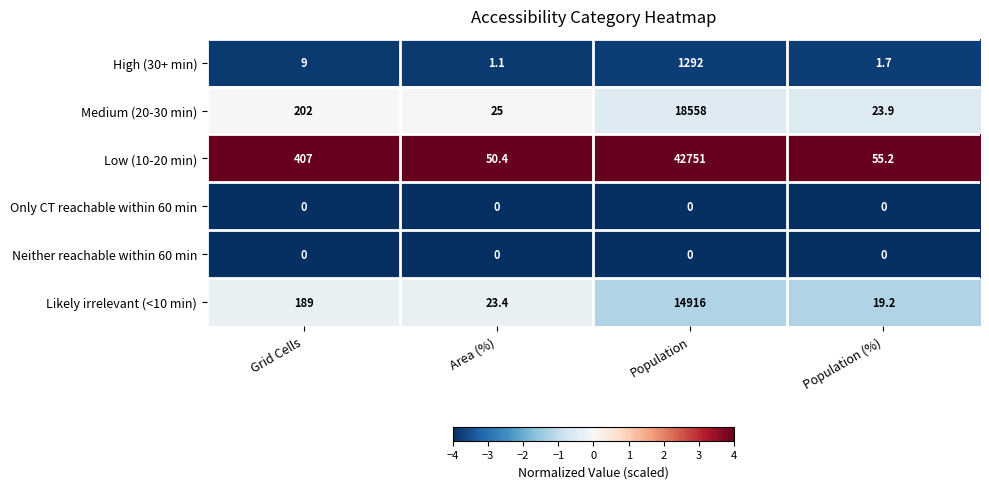

What is the average value of the Likely irrelevant (<10 min) series?

3786.9